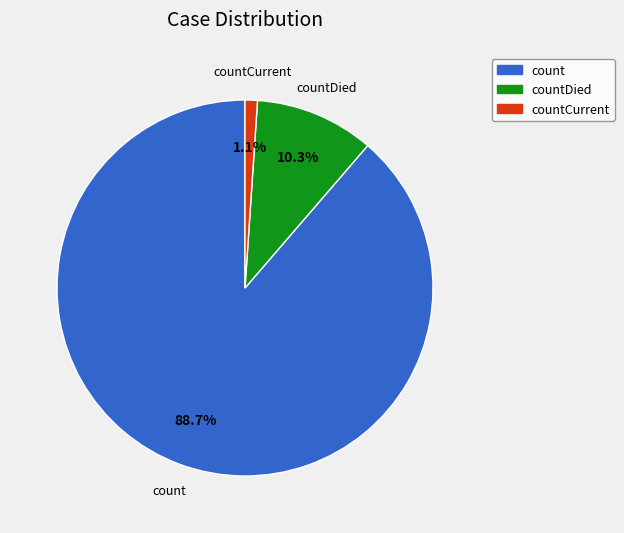

Is there a majority slice in this chart?

Yes